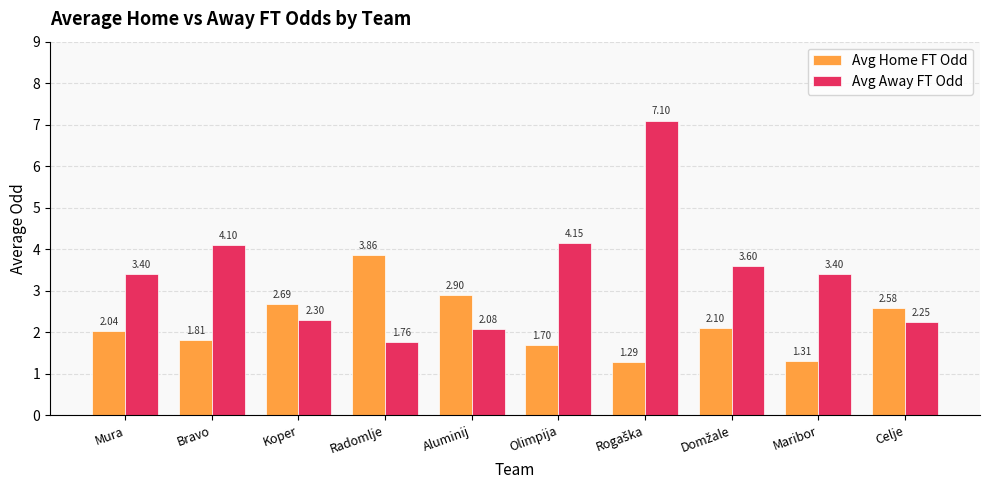

What is the value of the Avg Away FT Odd bar at the 5th from the left?

2.1